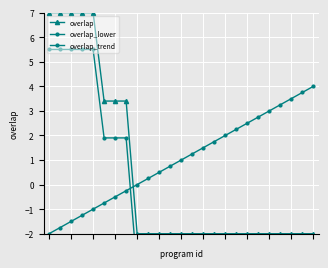

Which series has the largest total across all categories?

overlap_trend